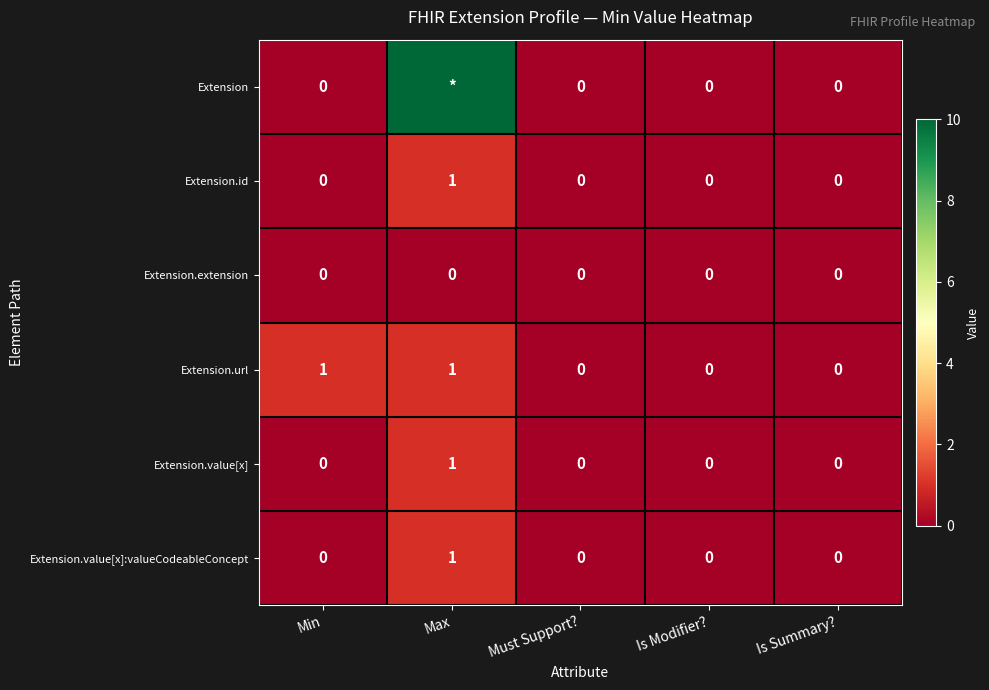

The value of Extension.value[x]:valueCodeableConcept at Is Modifier? is 0. True or false?

True